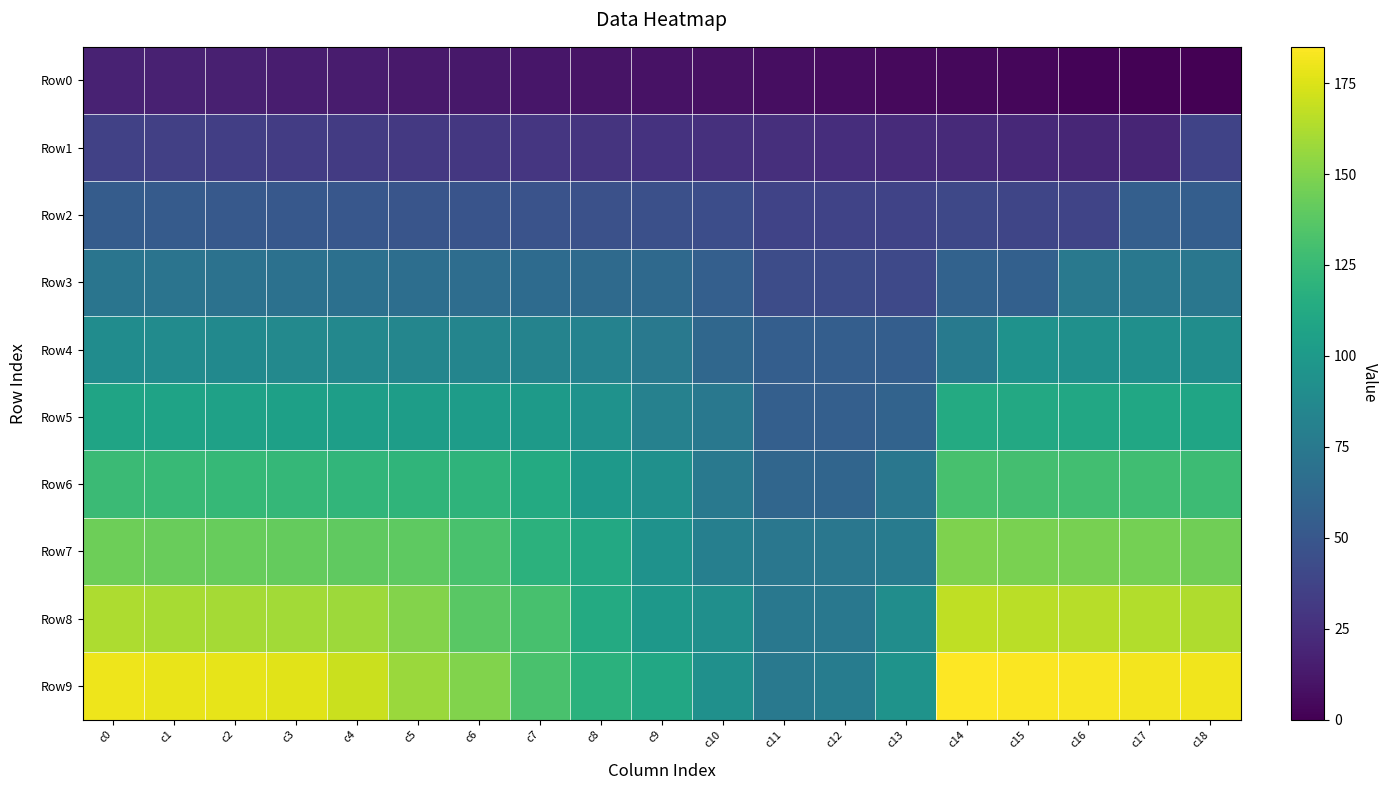

What is the spread (max minus min) of values at c10?

85